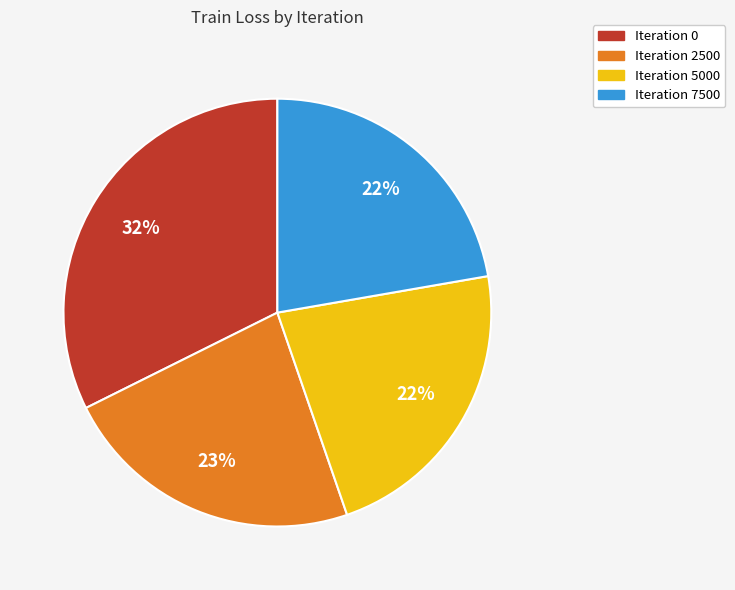

Does any single category account for the majority?

No